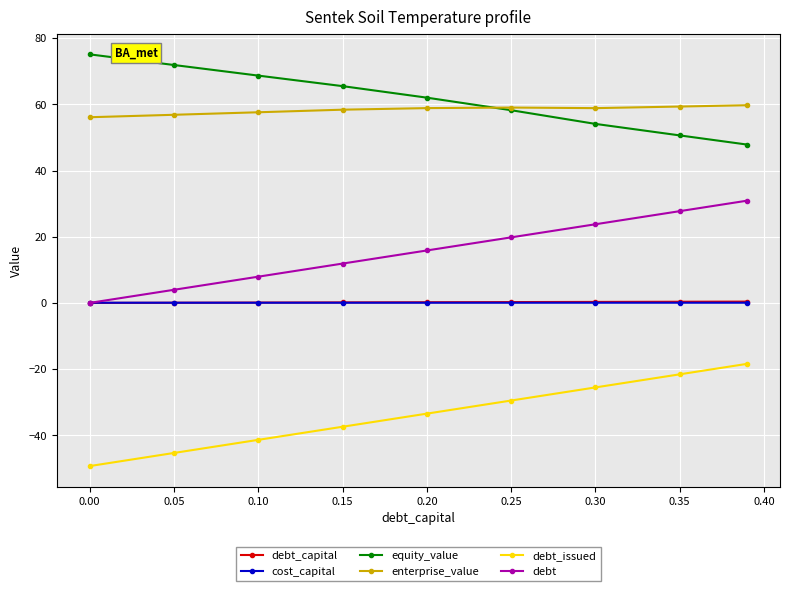

What is the value of the debt point at the 6th from the left?

19.8